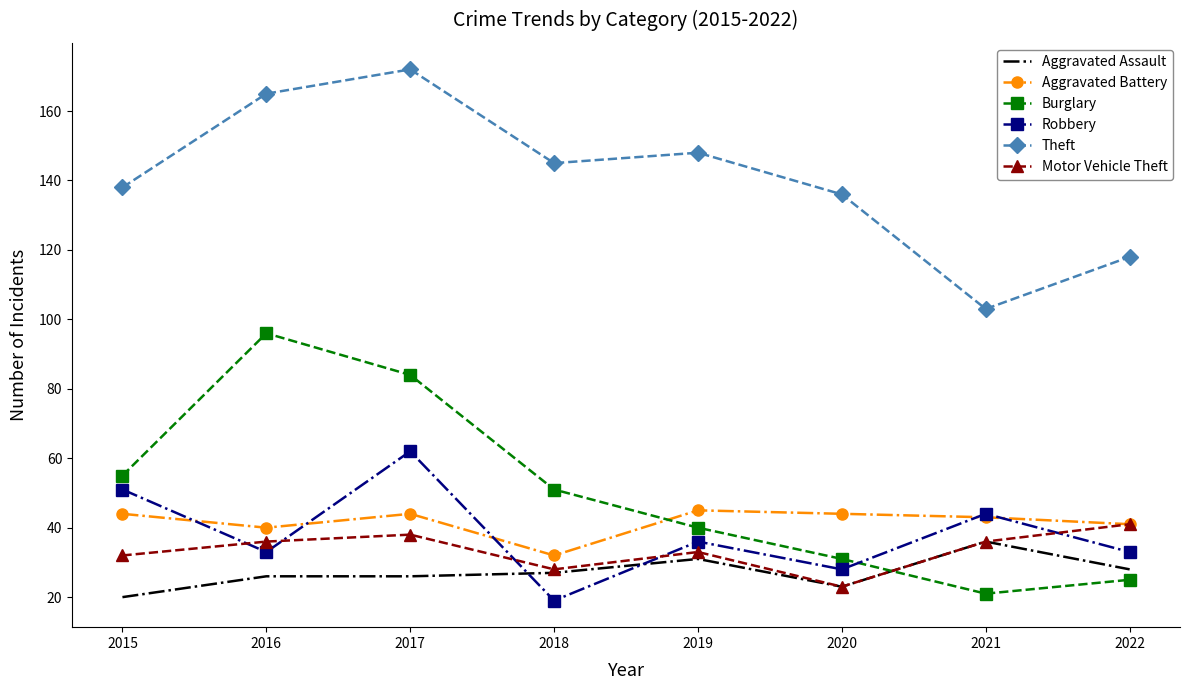

At how many categories does at least one series exceed 75?

8